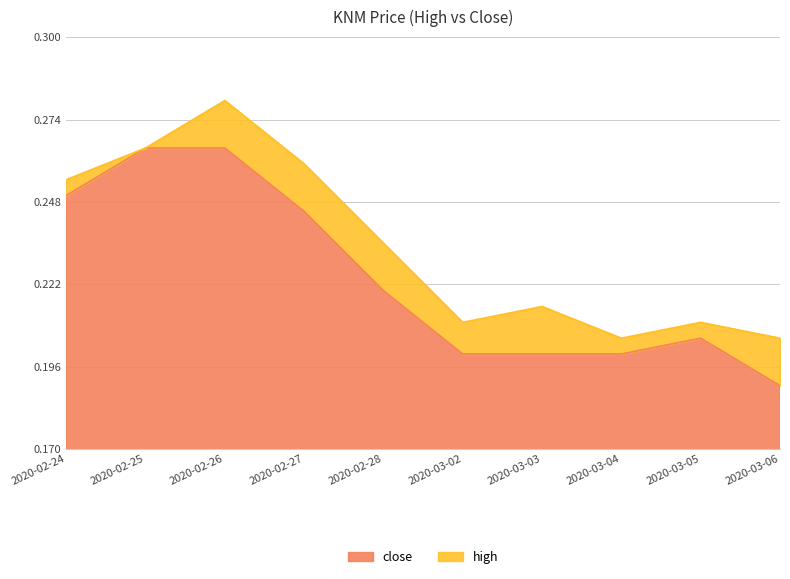

Does the chart have visible grid lines?

Yes